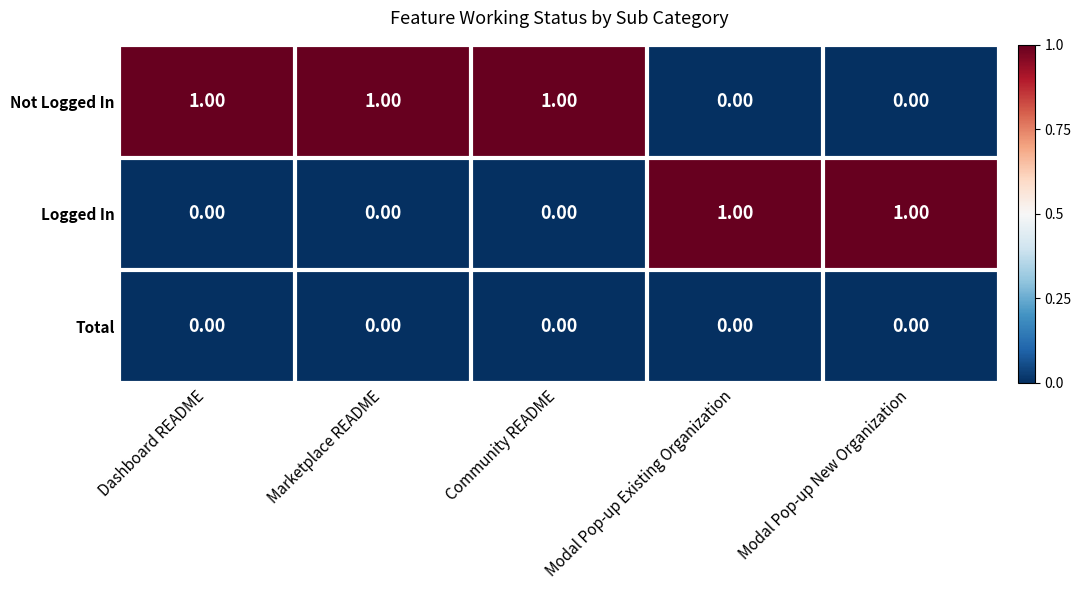

At how many categories does at least one series exceed 0?

5